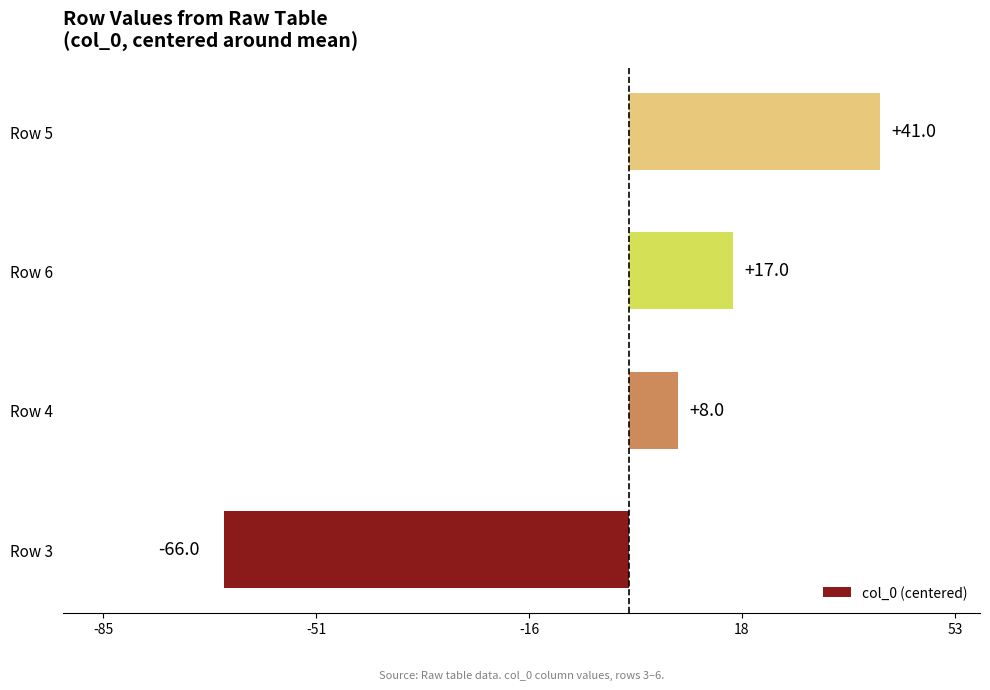

What is the difference between the maximum and minimum values?

107